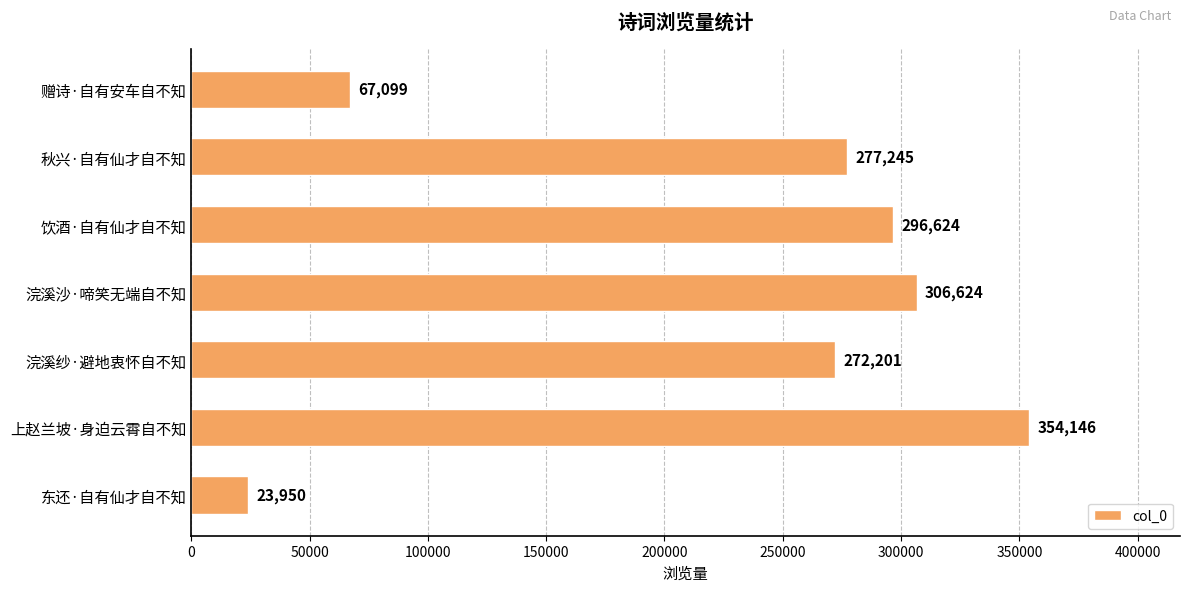

What is the ratio of the value at 秋兴·自有仙才自不知 to the value at 赠诗·自有安车自不知?

4.1